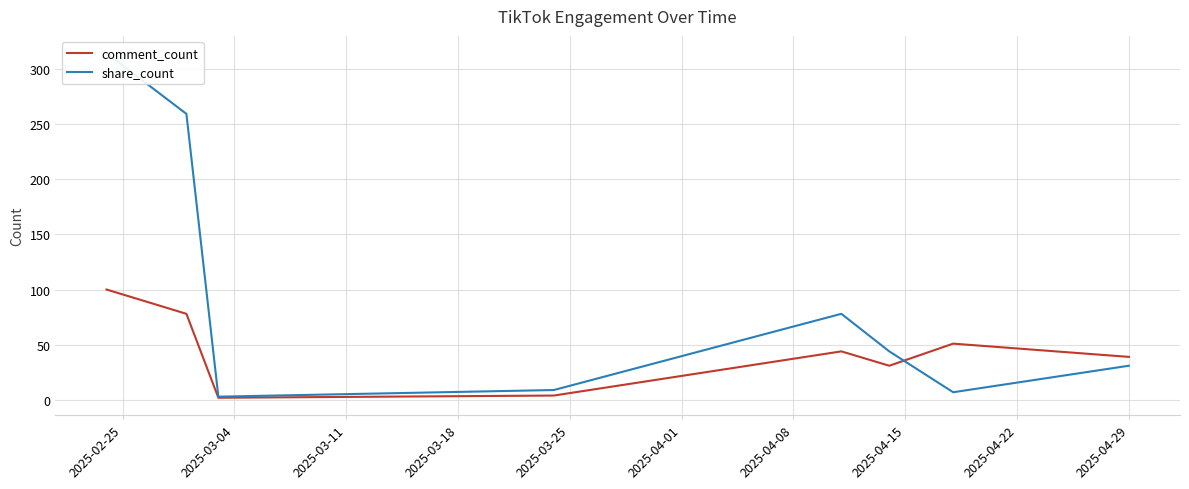

Which has a higher value, 2025-03-18 or 2025-04-15?

2025-04-15